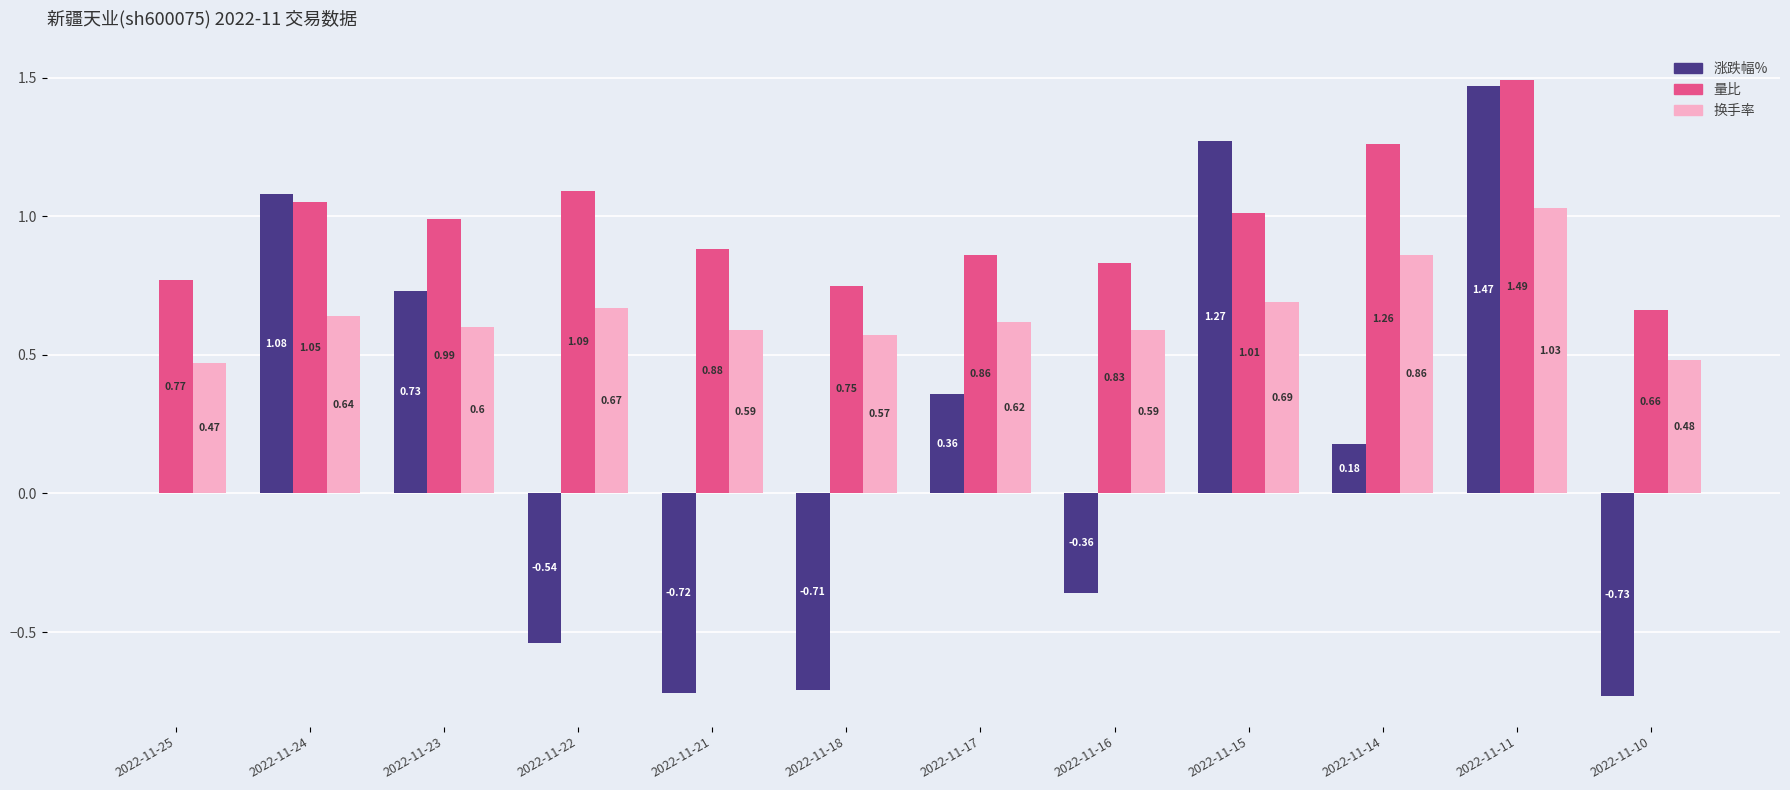

Which series has the largest total across all categories?

量比